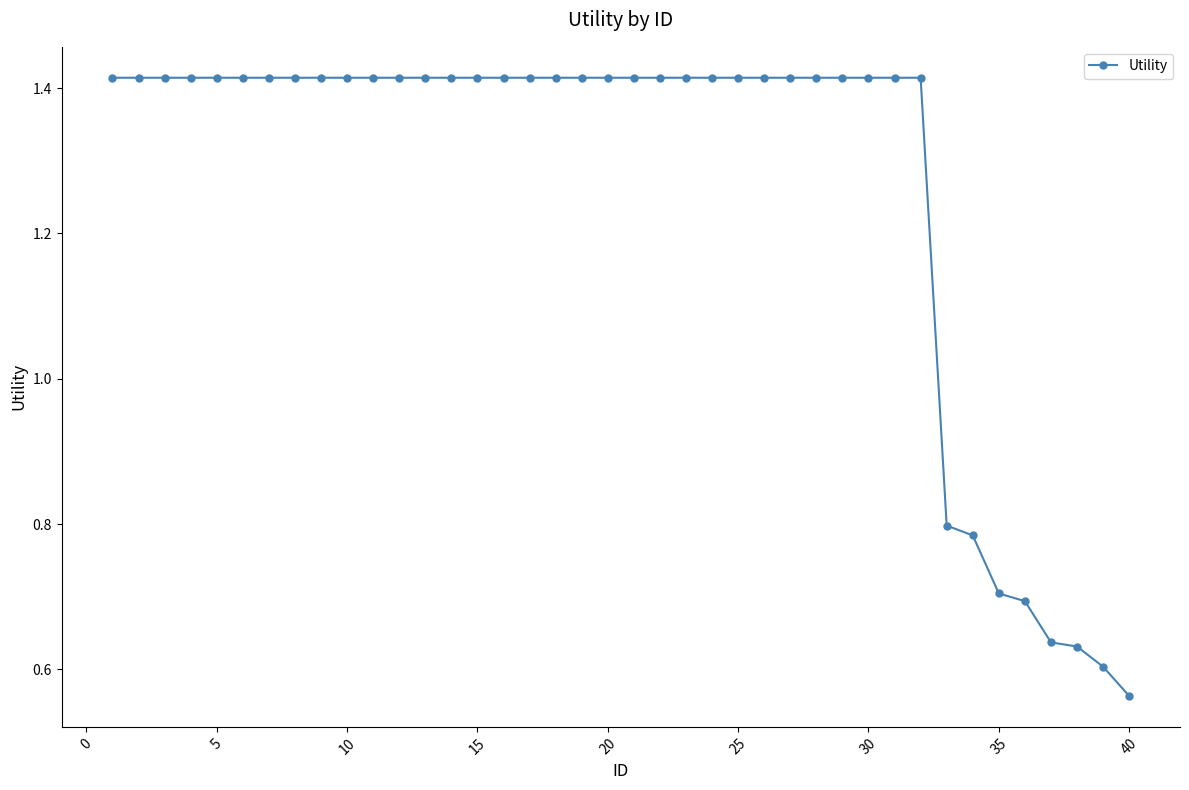

Count the values in the range 1 to 2.

32